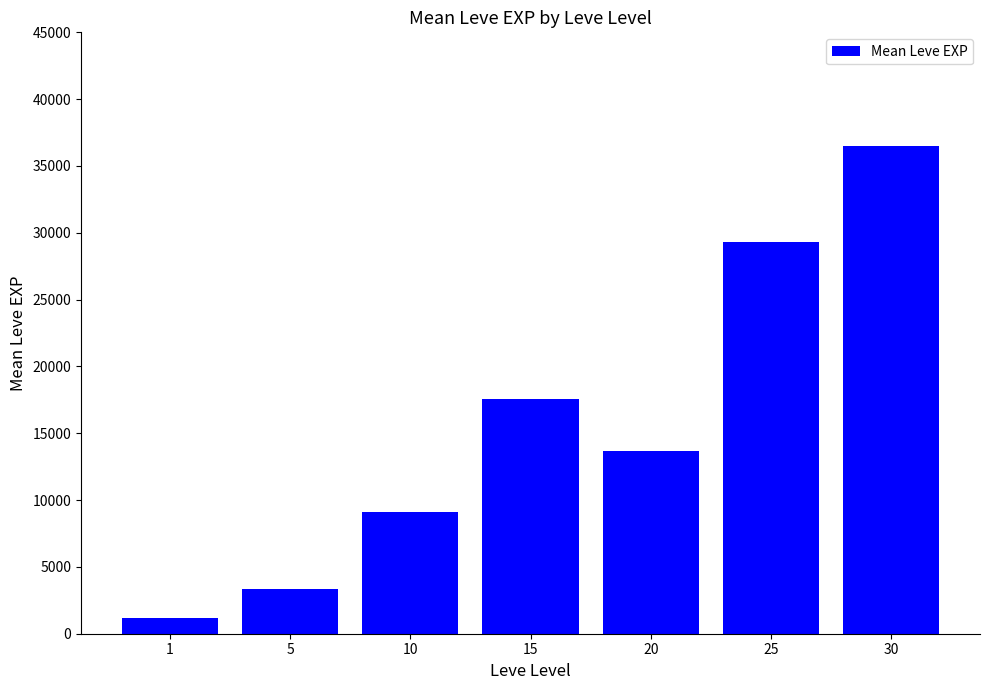

At which category does the chart reach its peak across all series?

30